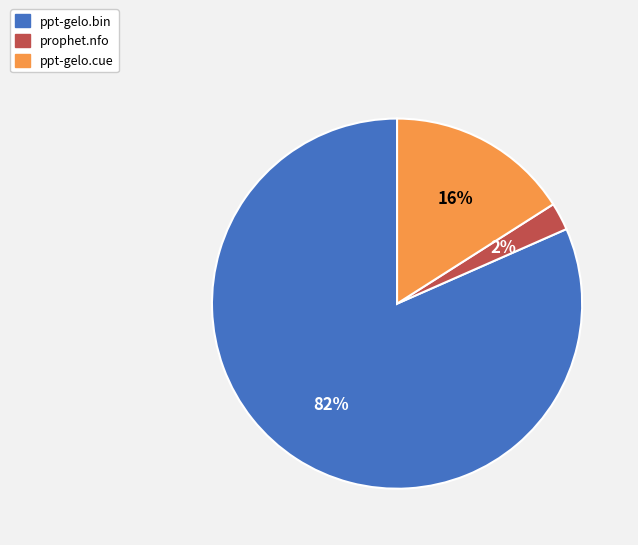

To the nearest percent, what is the average slice percentage?

33%